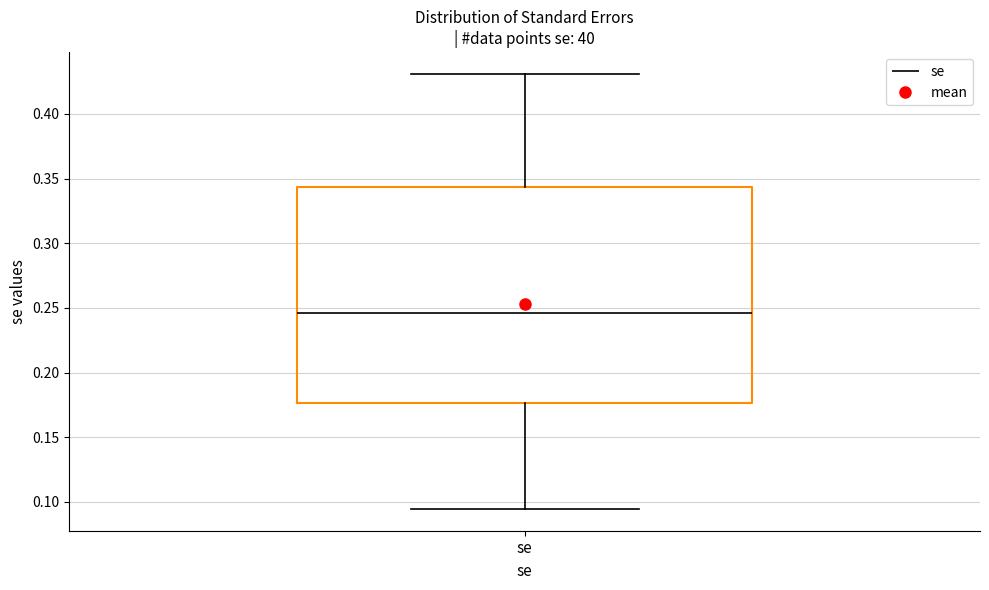

Transcribe this box plot: give where the median line is, the range the box spans, and where the two whiskers end, as read against the y-axis. The values are not printed on the chart, so give them approximately, as read against the axis.

median 0.245, box 0.175 to 0.345, whiskers 0.095 to 0.430